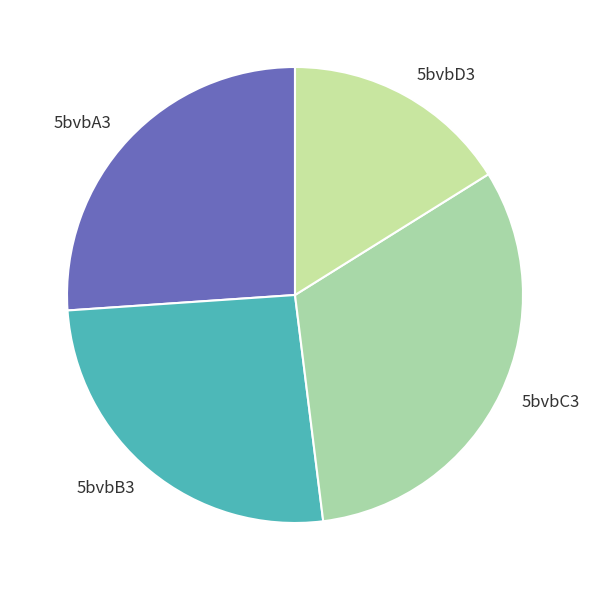

How many slices are in this pie chart?

4